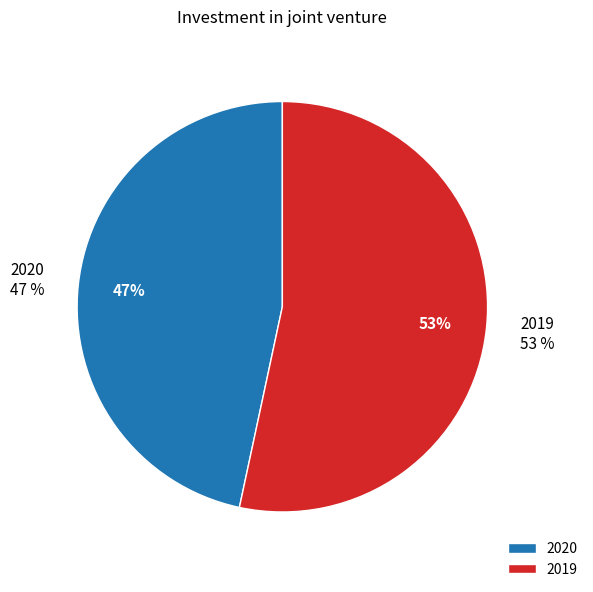

What is the ratio of the value at 2019 to the value at 2020?

1.1